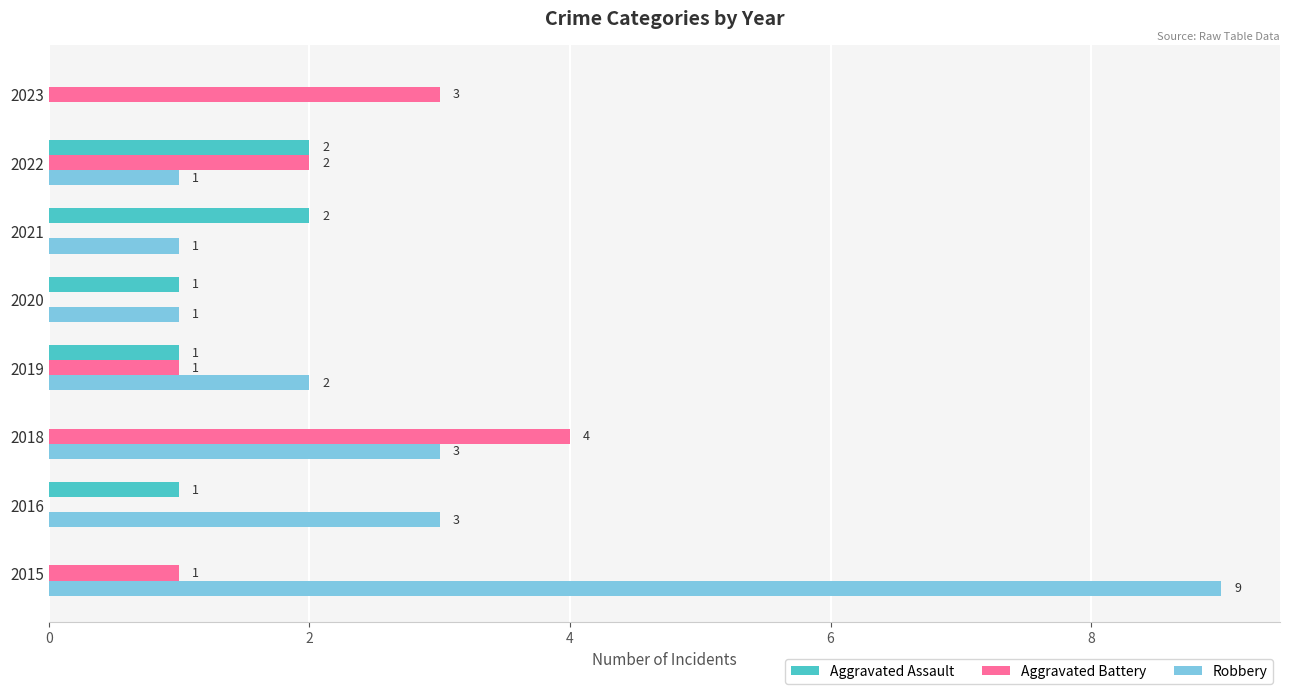

At which category does the chart reach its peak across all series?

2015